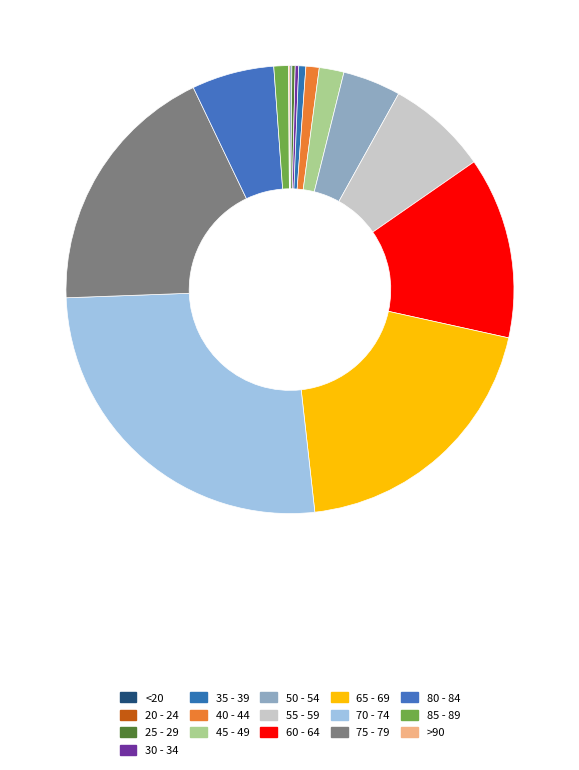

To the nearest percent, what is the average slice percentage?

6%